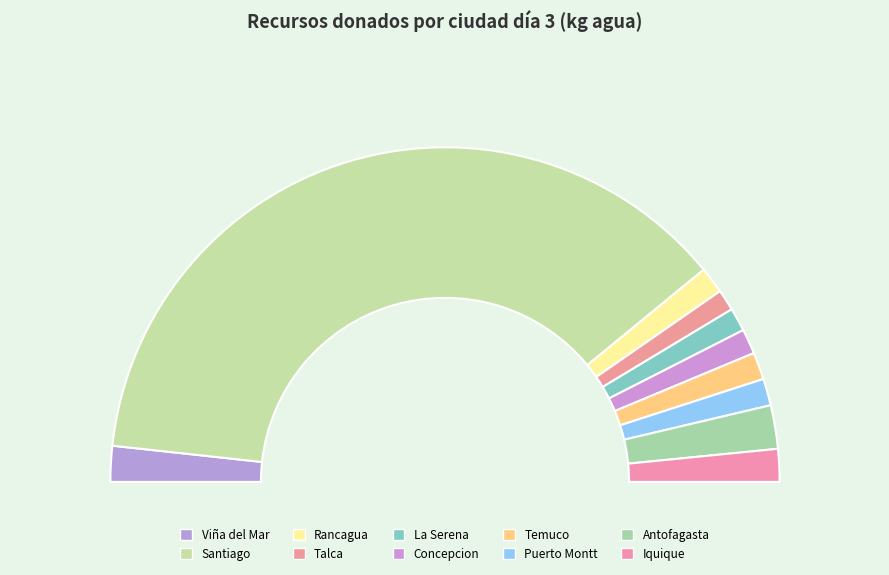

To the nearest percent, what is the average slice percentage?

10%